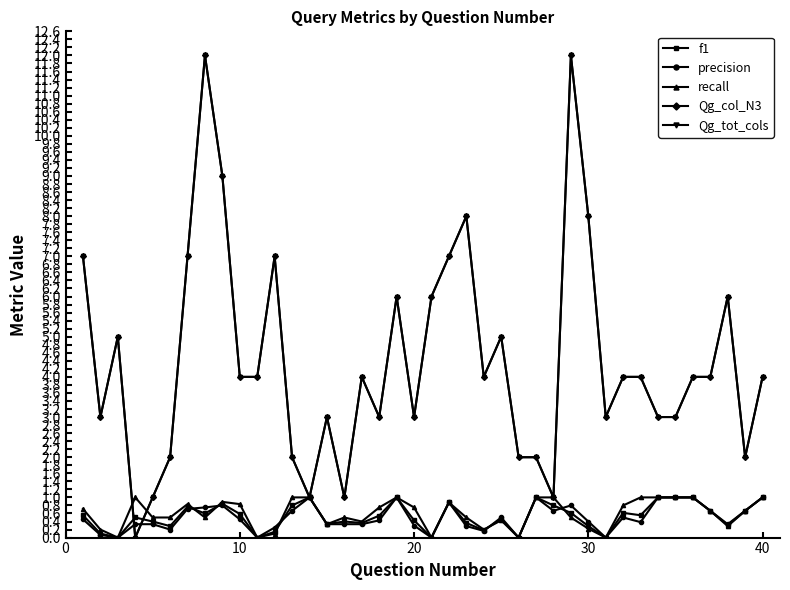

Is this an area chart (filled region under the line)?

No